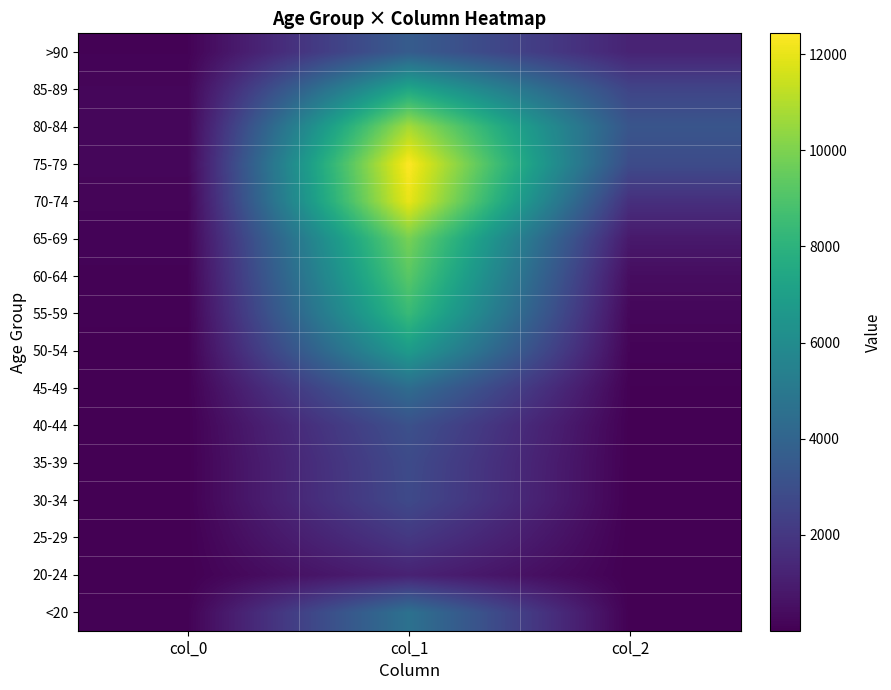

Reading left to right, transcribe all the data shown in this chart.

<20: col_0=77	col_1=4641	col_2=18
20-24: col_0=5	col_1=1191	col_2=4
25-29: col_0=14	col_1=2038	col_2=3
30-34: col_0=27	col_1=2765	col_2=17
35-39: col_0=17	col_1=2814	col_2=18
40-44: col_0=20	col_1=3078	col_2=24
45-49: col_0=23	col_1=4396	col_2=47
50-54: col_0=39	col_1=6803	col_2=126
55-59: col_0=59	col_1=8400	col_2=227
60-64: col_0=84	col_1=9236	col_2=426
65-69: col_0=137	col_1=9883	col_2=850
70-74: col_0=153	col_1=12018	col_2=1690
75-79: col_0=220	col_1=12434	col_2=2848
80-84: col_0=209	col_1=10764	col_2=3273
85-89: col_0=206	col_1=7417	col_2=2548
>90: col_0=93	col_1=3604	col_2=1224